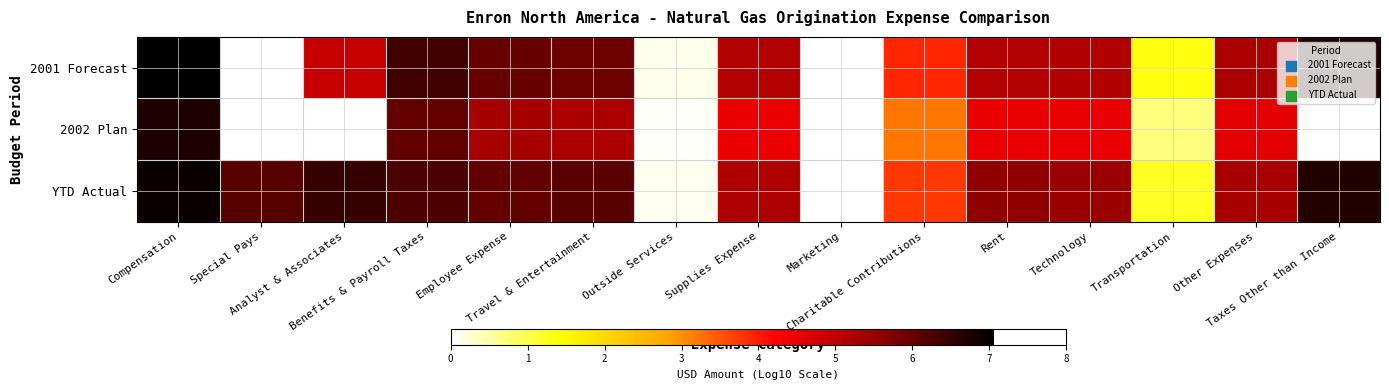

Rank the series by their average value, from highest to lowest.

YTD Actual, 2001 Forecast, 2002 Plan